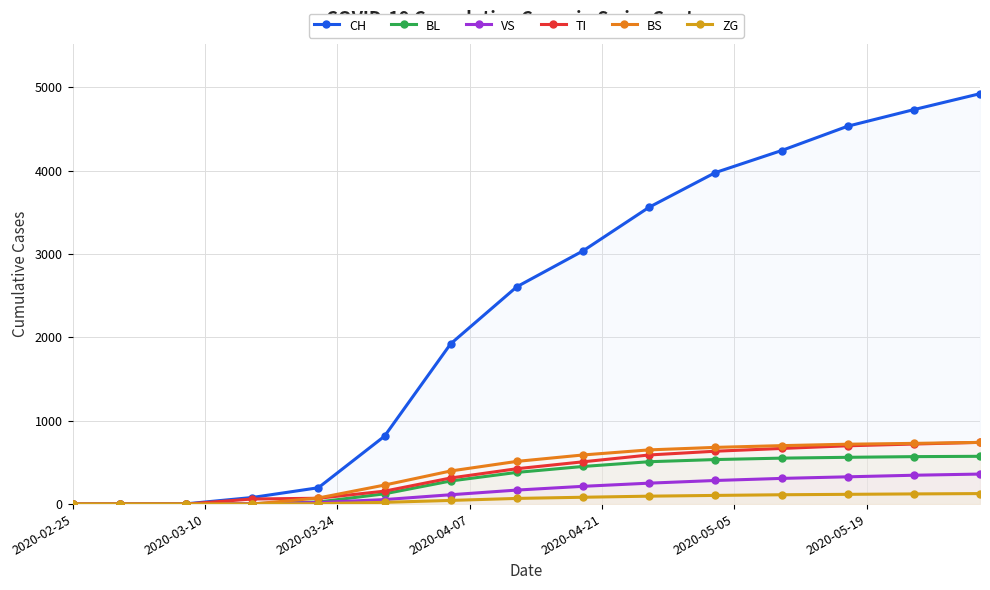

How many categories are shown in the chart?

15